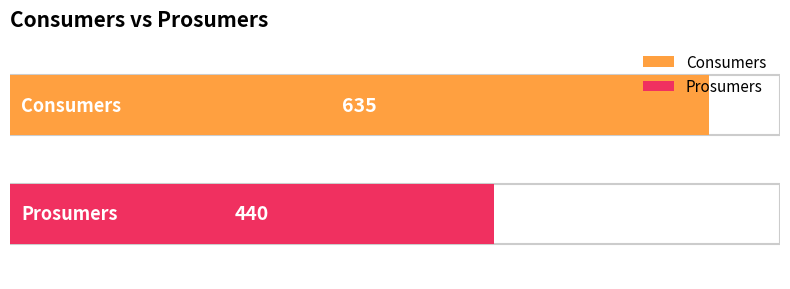

Does the chart contain any negative values?

No